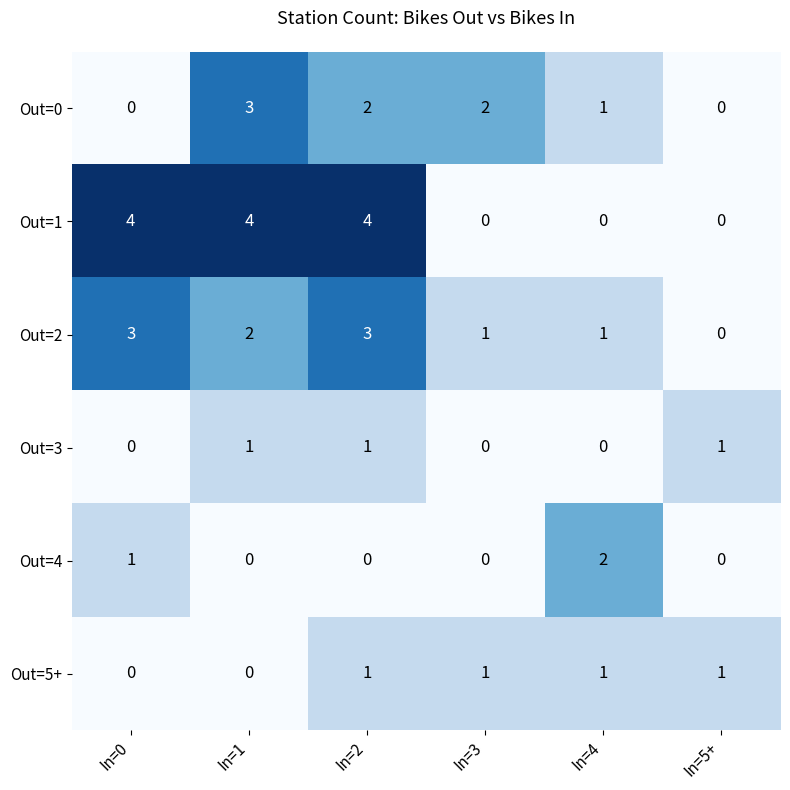

At which category is the sum across all series the highest?

In=2